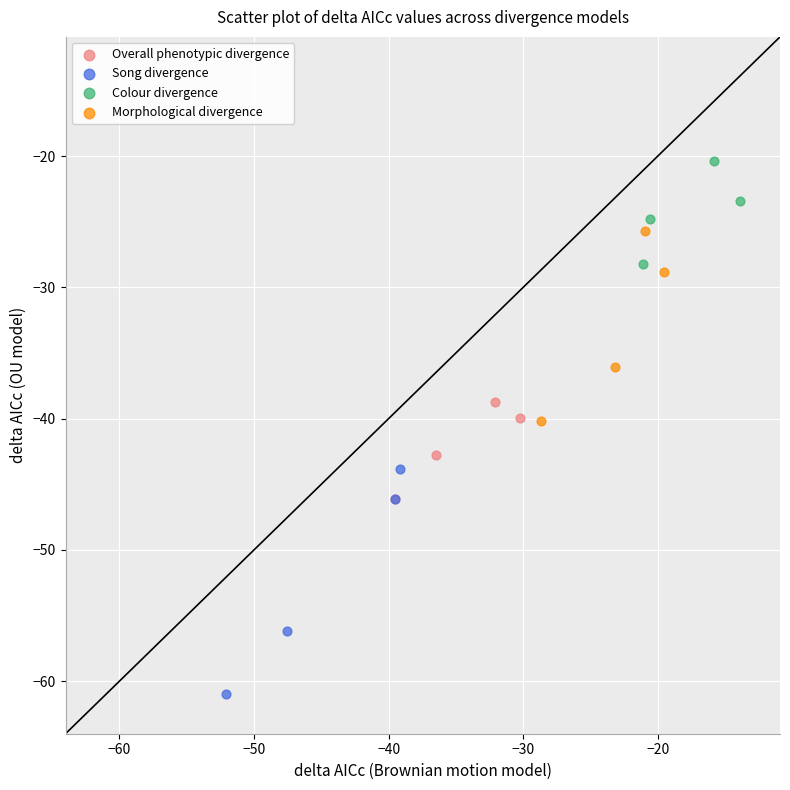

Which series contains the lowest Y value?

Song divergence